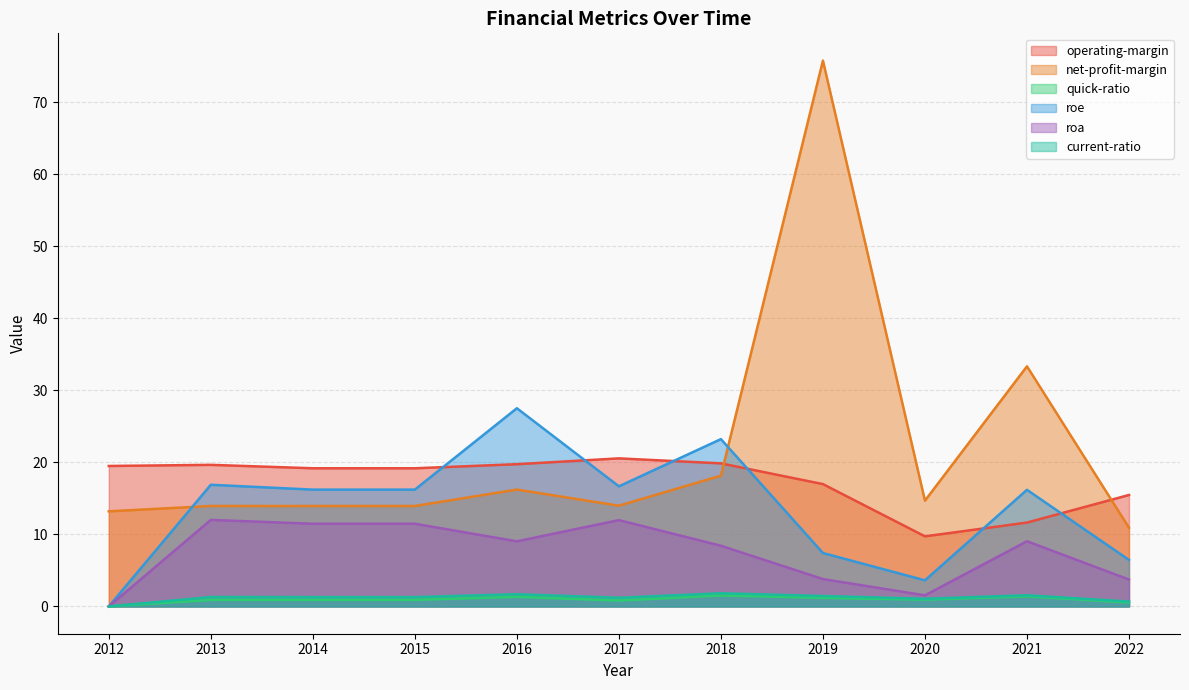

True or false: roa and roe intersect in this chart.

False